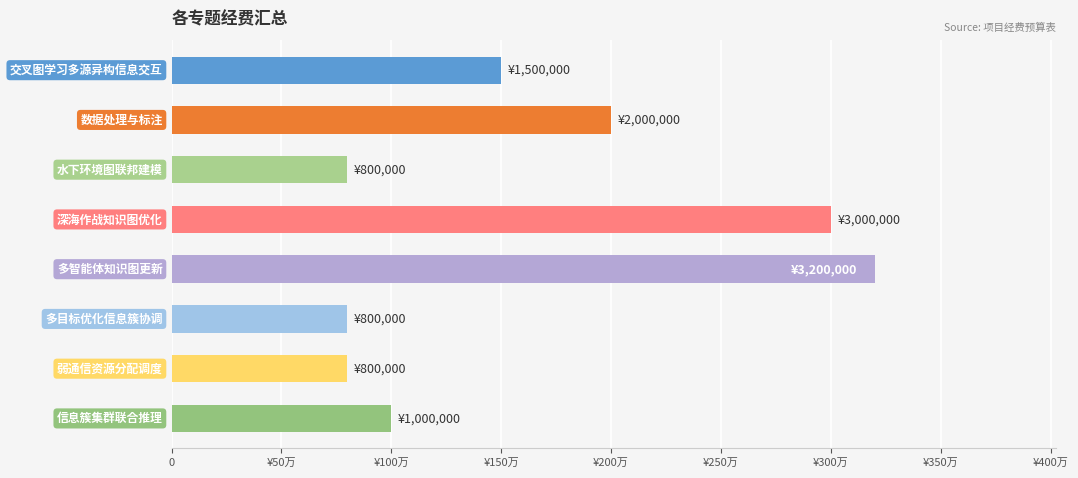

Are the bars horizontal?

Yes